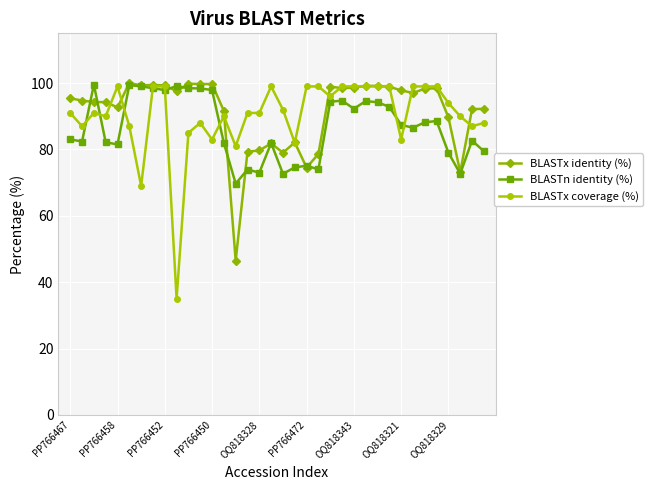

What is the maximum value for BLASTn identity (%)?

99.5